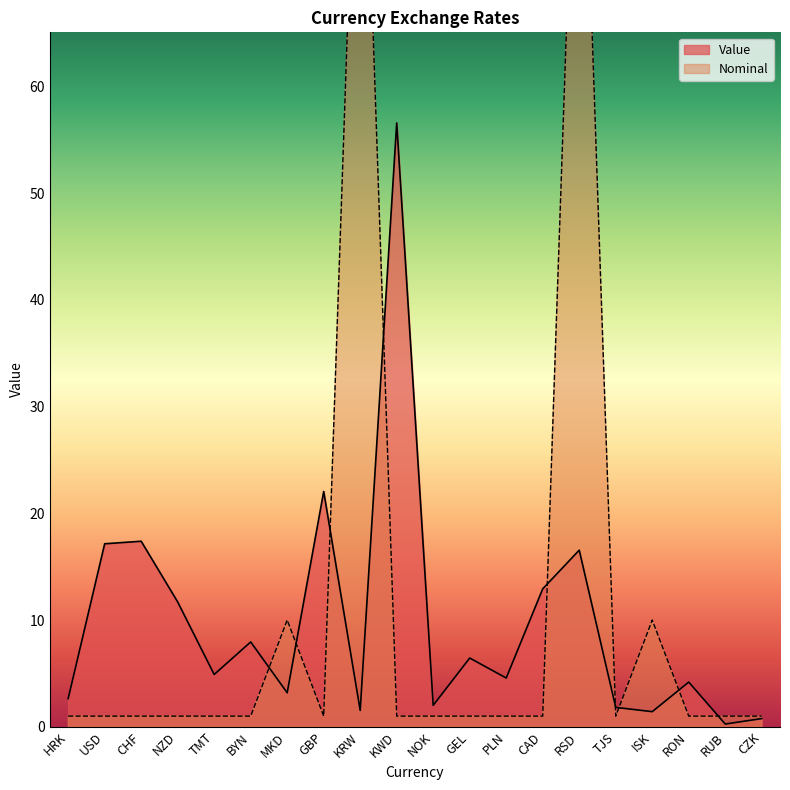

Reading left to right, list all the values displayed in this chart.

Value: HRK=2.6	USD=17.1	CHF=17.4	NZD=11.7	TMT=4.9	BYN=7.9	MKD=3.2	GBP=22.0	KRW=1.5	KWD=56.6	NOK=2.0	GEL=6.4	PLN=4.6	CAD=12.9	RSD=16.5	TJS=1.8	ISK=1.4	RON=4.2	RUB=0.3	CZK=0.8
Nominal: HRK=1.0	USD=1.0	CHF=1.0	NZD=1.0	TMT=1.0	BYN=1.0	MKD=10.0	GBP=1.0	KRW=100.0	KWD=1.0	NOK=1.0	GEL=1.0	PLN=1.0	CAD=1.0	RSD=100.0	TJS=1.0	ISK=10.0	RON=1.0	RUB=1.0	CZK=1.0